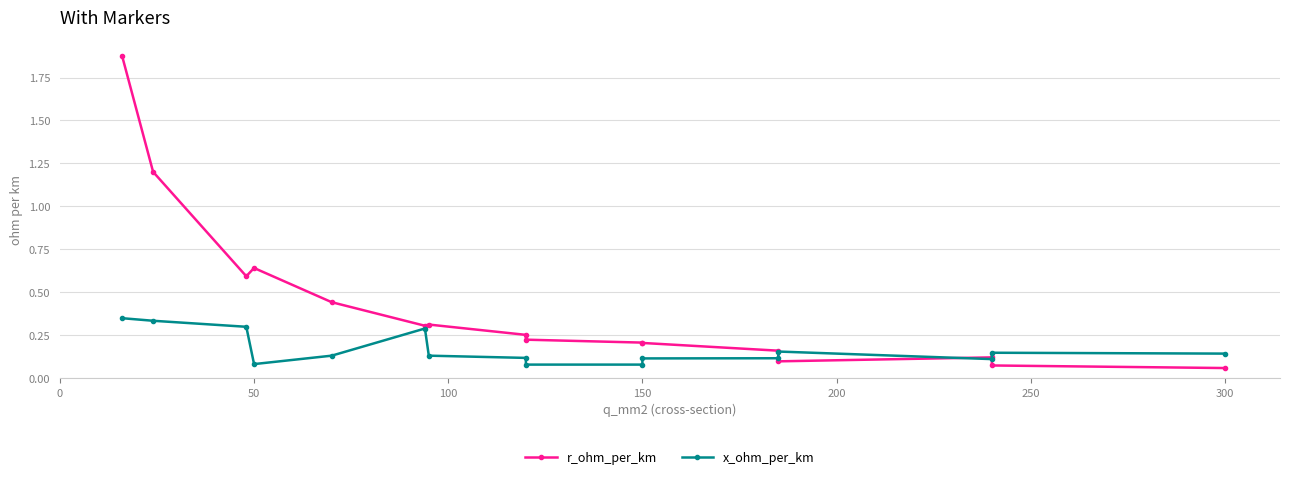

What is the minimum value shown in the chart?

0.1